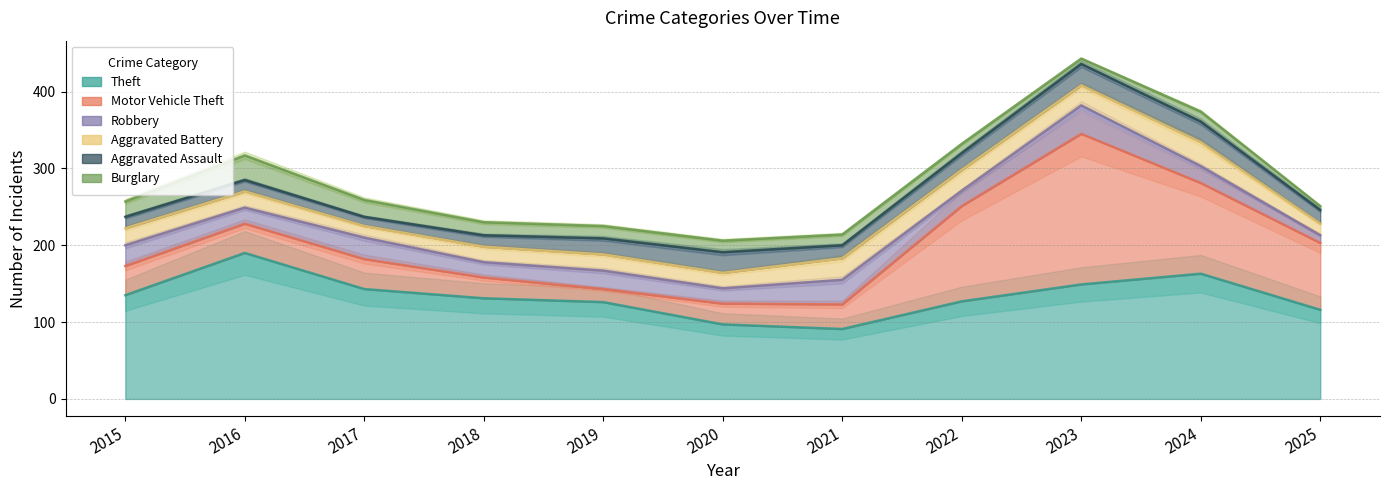

Between 2020 and 2024, which is larger?

2024